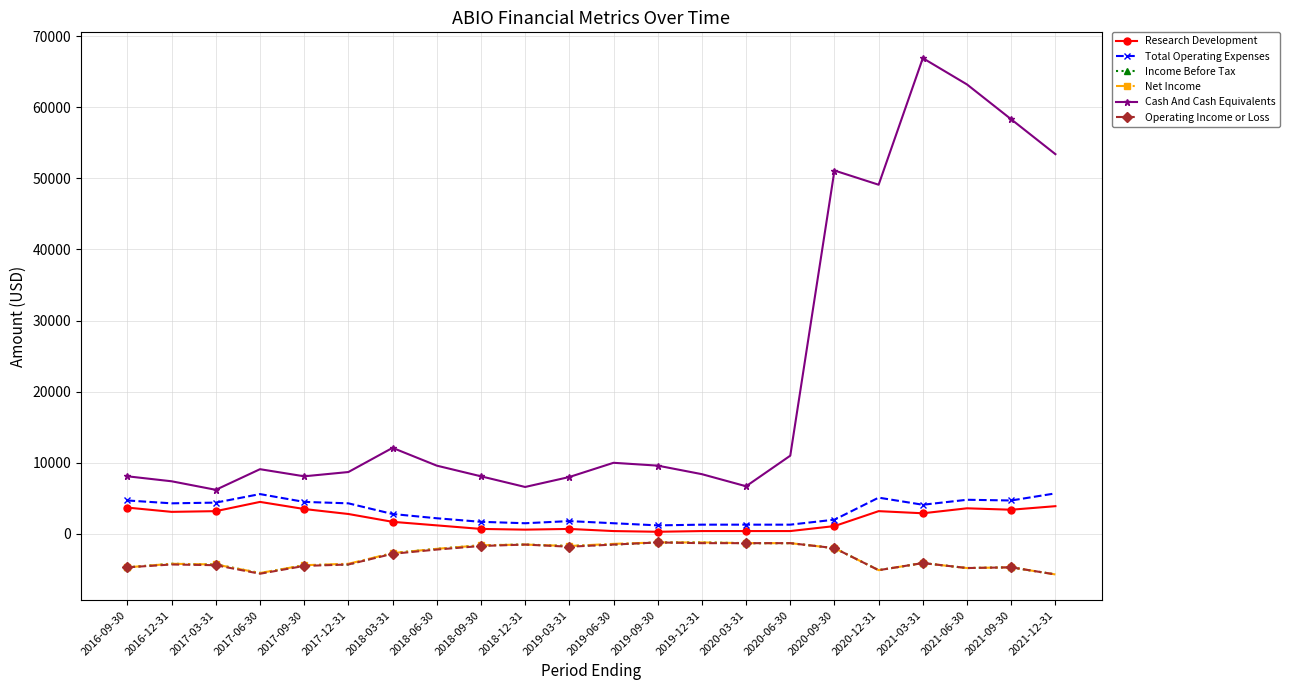

At how many categories does at least one series exceed 31323?

6